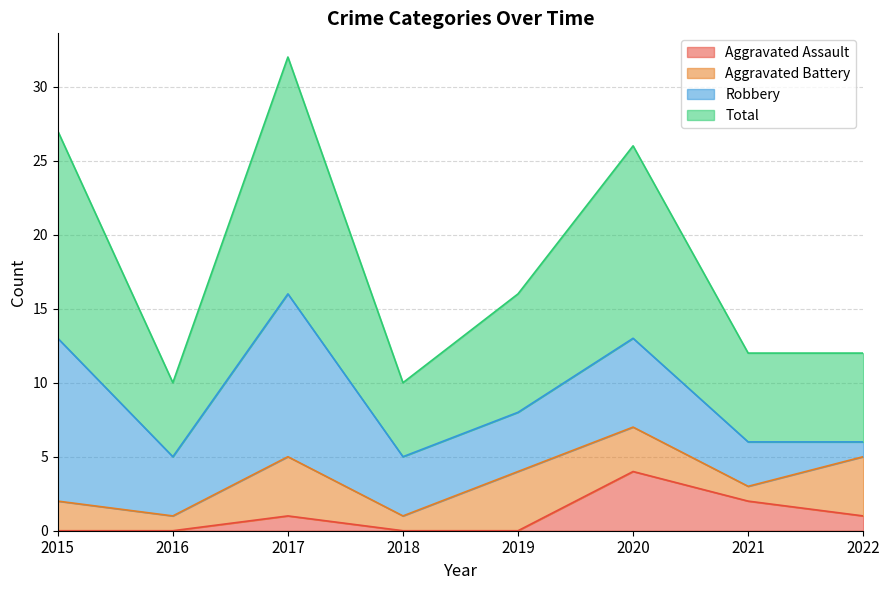

Which series has the largest total across all categories?

Total